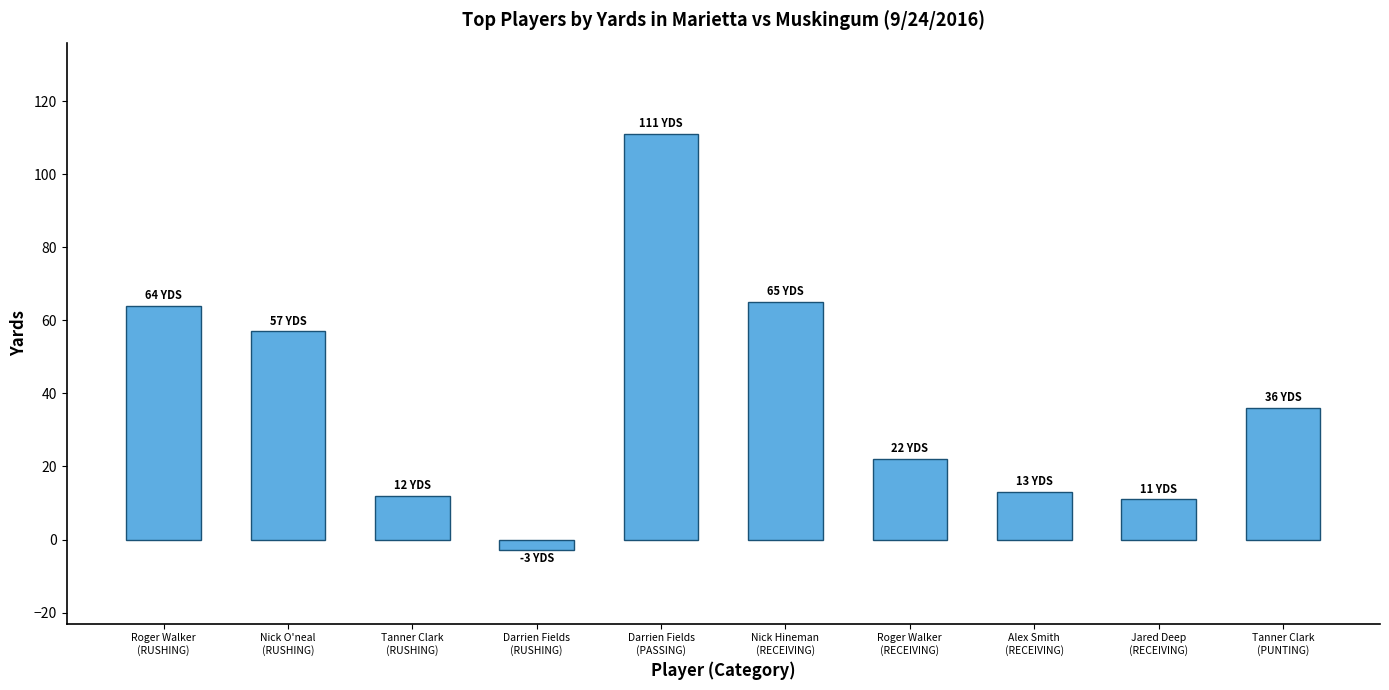

What is the difference between the maximum and minimum values?

114